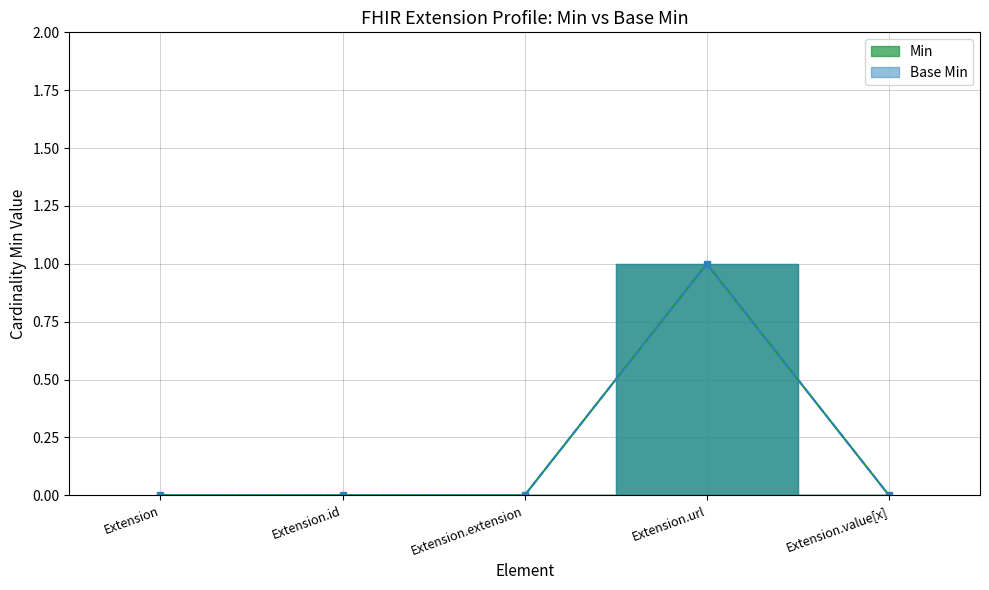

True or false: Min and Base Min cross at least once.

False